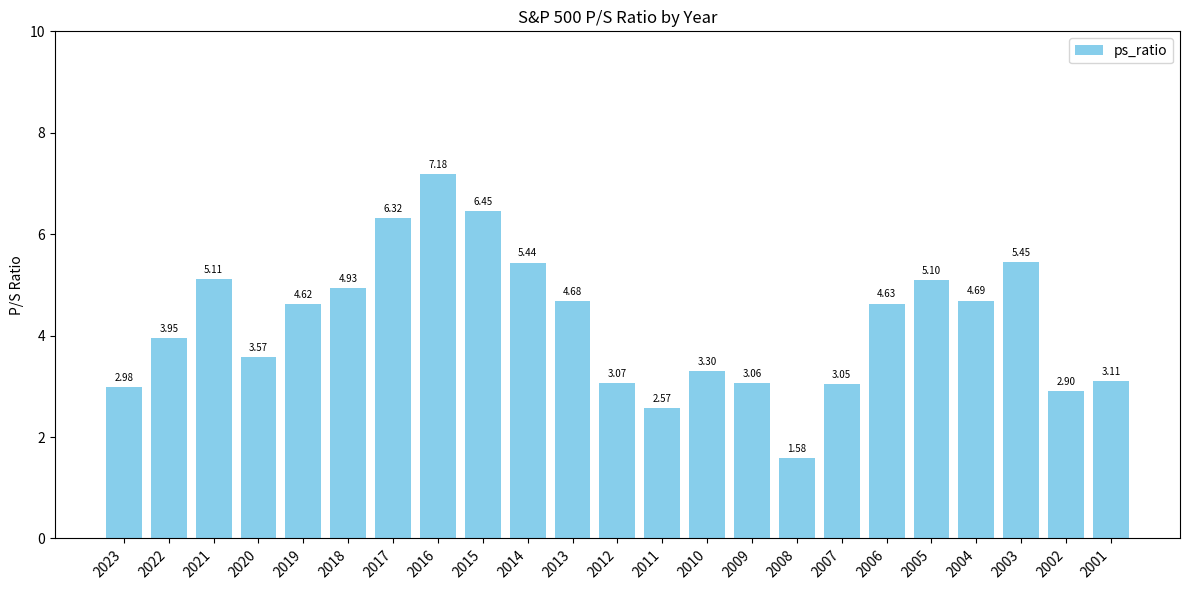

What is the sum of all values?

97.7